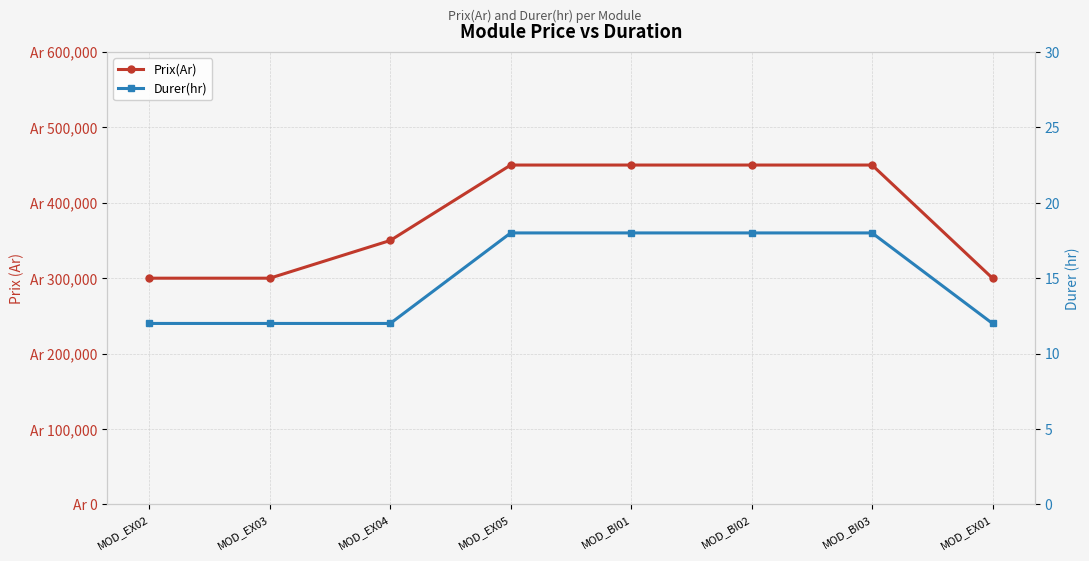

True or false: Prix(Ar) and Durer(hr) cross at least once.

False